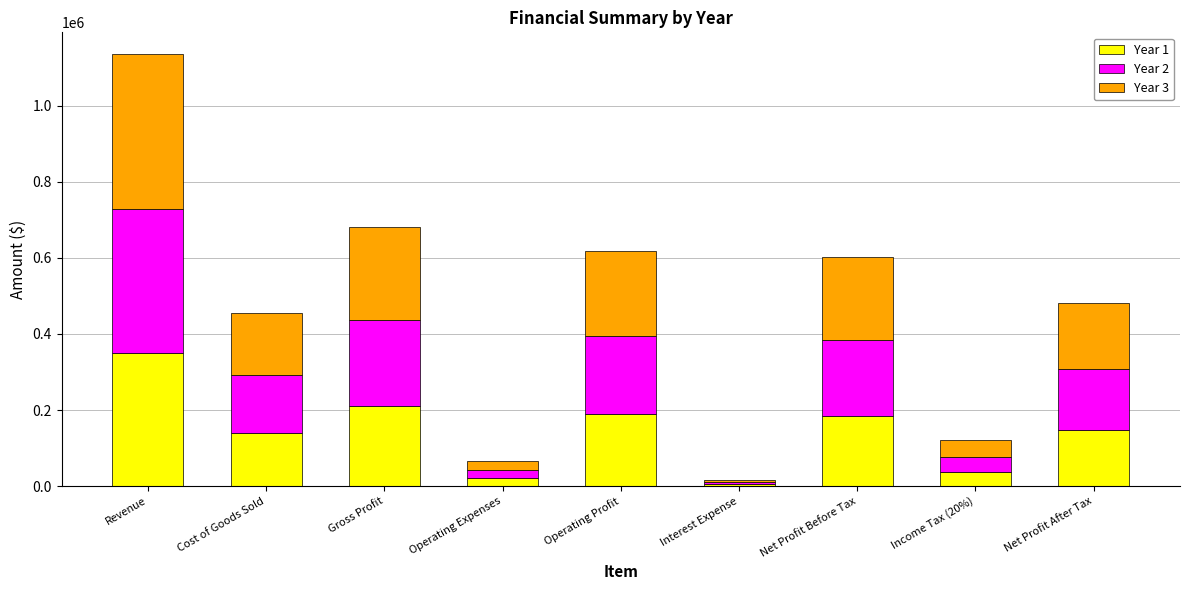

What is the difference between the second highest and minimum values in the Year 1 series?

205000.0